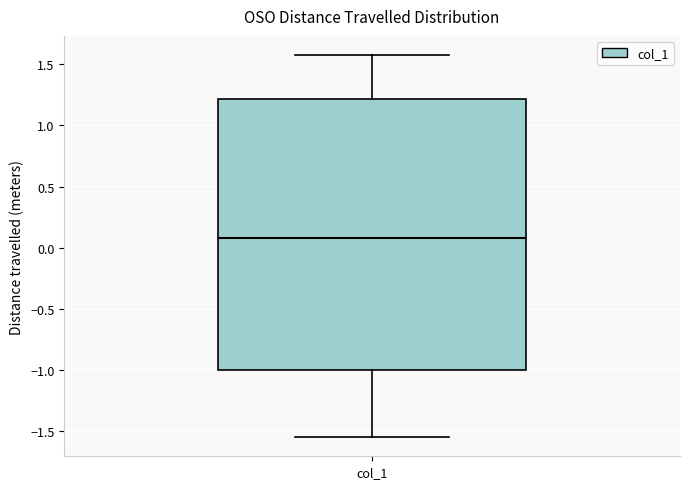

Transcribe this box plot: give where the median line is, the range the box spans, and where the two whiskers end, as read against the y-axis. The values are not printed on the chart, so give them approximately, as read against the axis.

median 0.10, box -1.00 to 1.20, whiskers -1.55 to 1.60